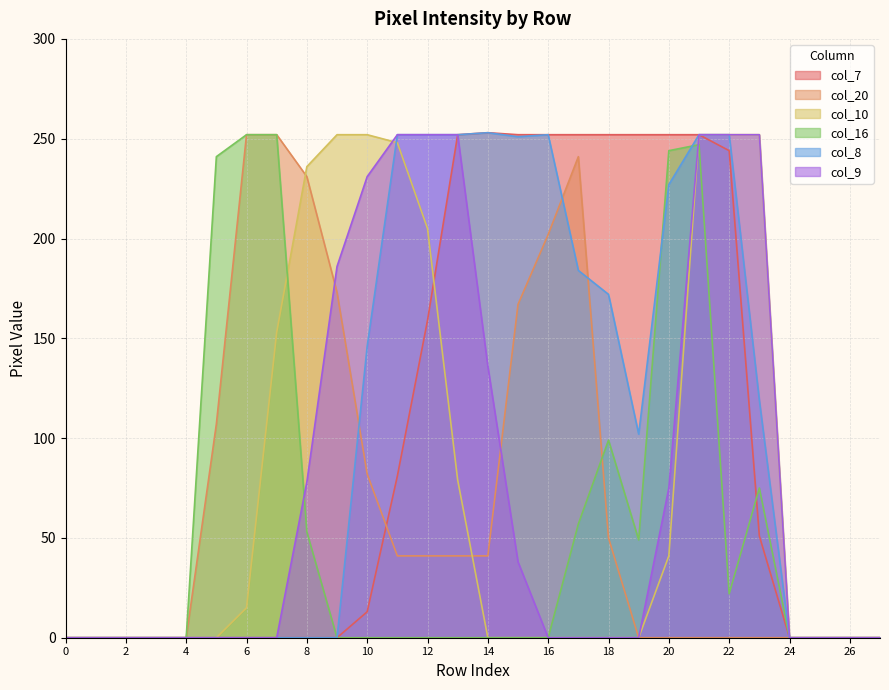

What is the sum of the col_9 values at 24 and 15?

38